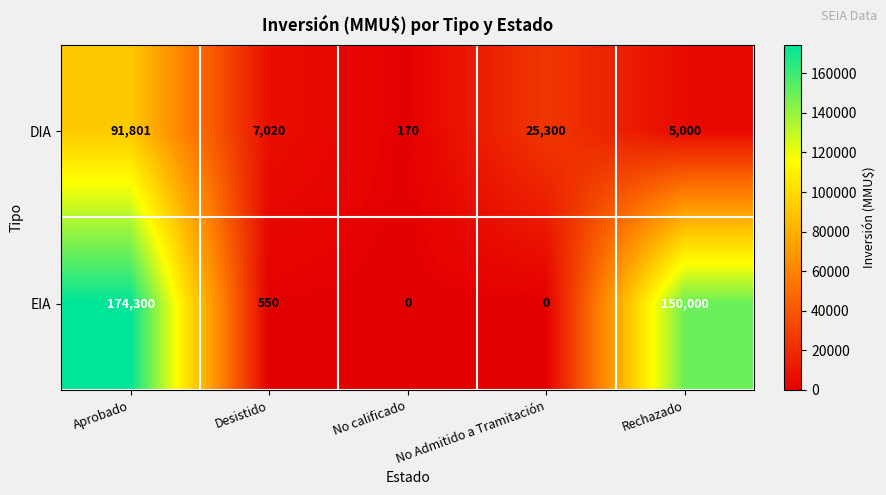

At how many categories does at least one series exceed 72077?

2